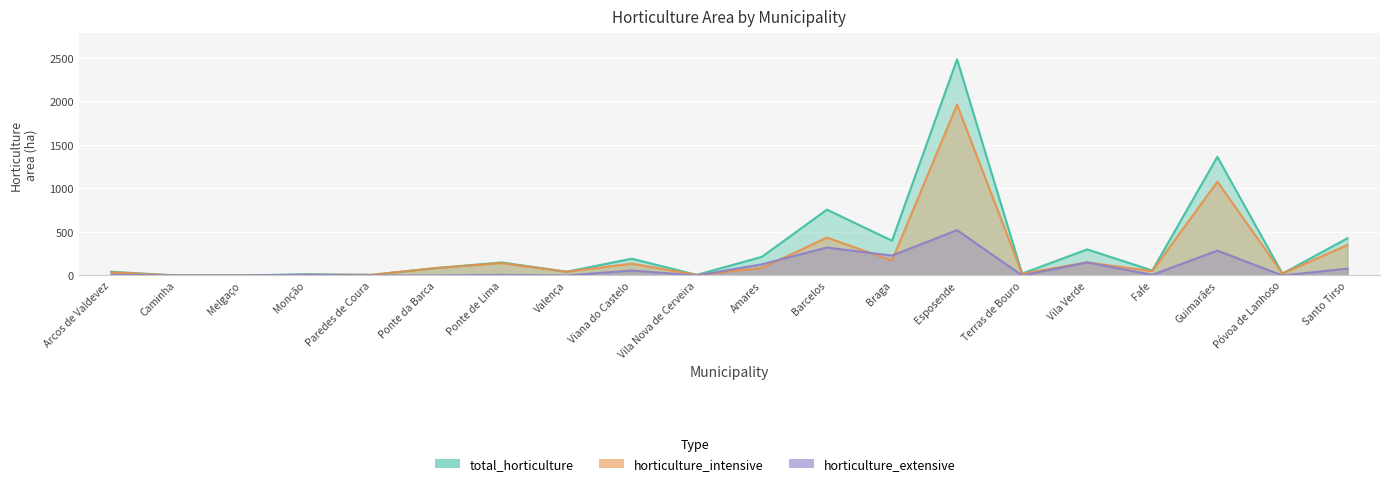

What is the sum of the horticulture_intensive values at Melgaço and Monção?

7.1